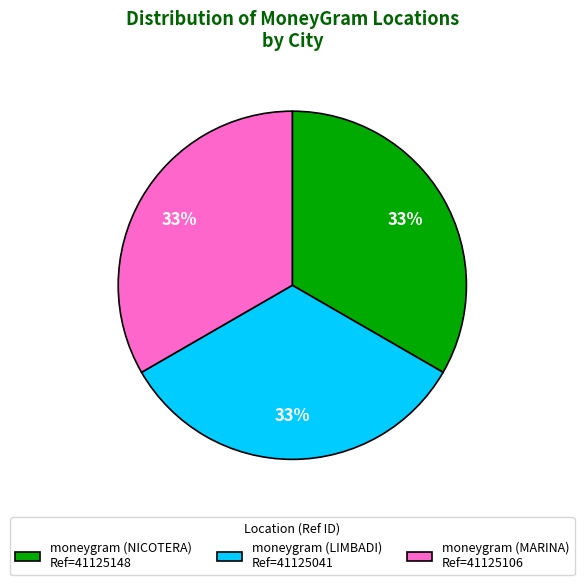

True or false: moneygram (MARINA) accounts for 33% of the total.

True